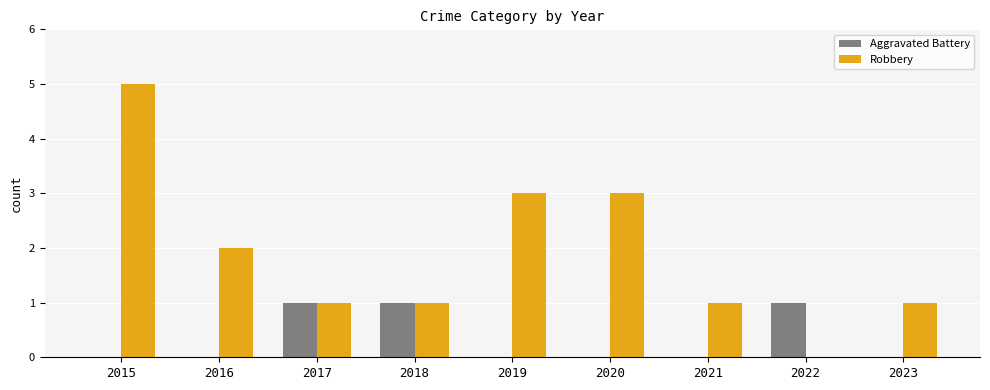

Reading left to right, extract all data points from this chart.

Aggravated Battery: 2015=0	2016=0	2017=1	2018=1	2019=0	2020=0	2021=0	2022=1	2023=0
Robbery: 2015=5	2016=2	2017=1	2018=1	2019=3	2020=3	2021=1	2022=0	2023=1